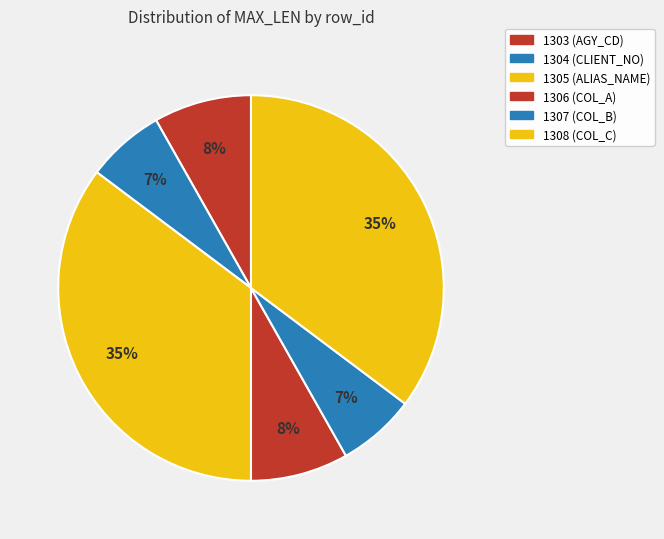

How many slices are in this pie chart?

6